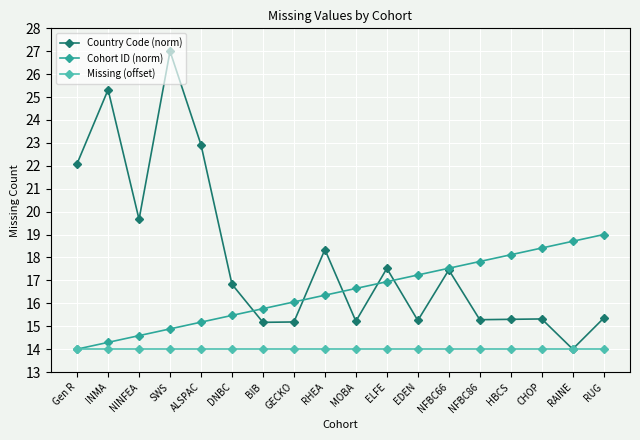

What is the label of the 12th point from the left?

EDEN